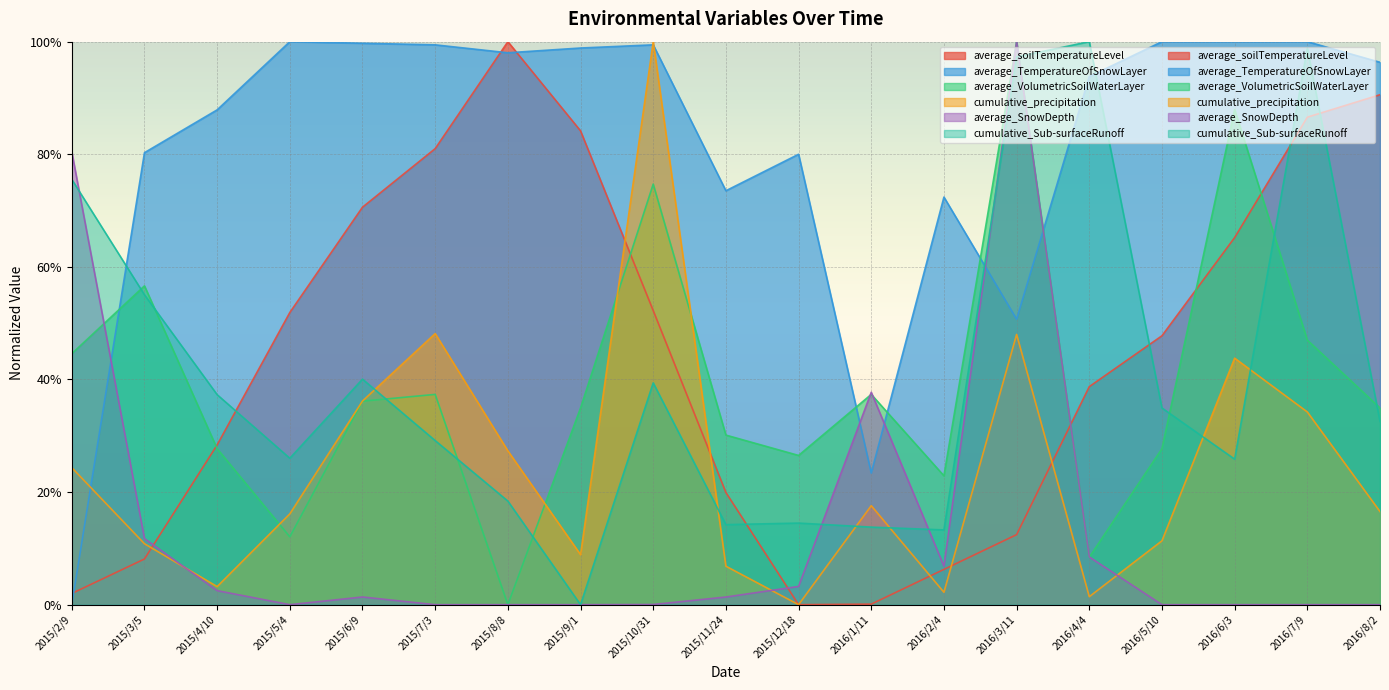

At which category is the sum across all series the highest?

2016/3/11